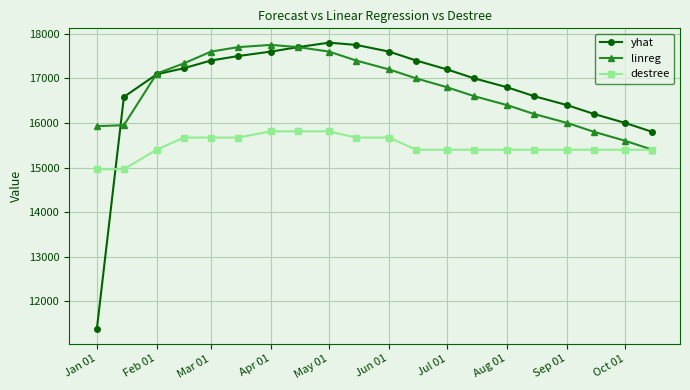

True or false: destree and yhat intersect in this chart.

True